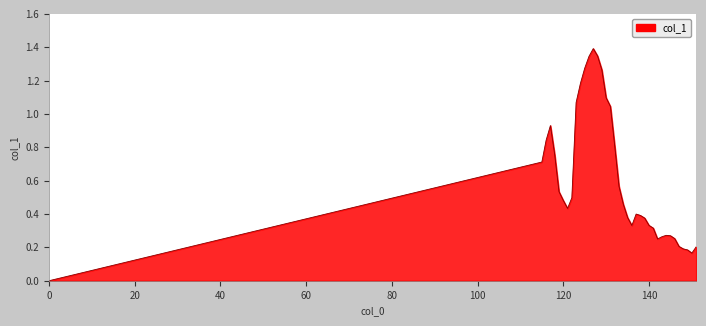

What is the difference between the maximum and minimum values?

1.4